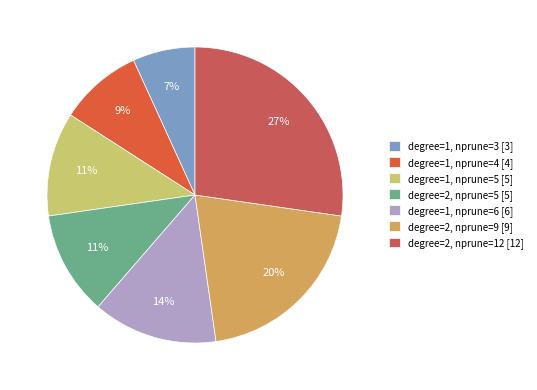

The degree=1, nprune=3 slice represents 1% of the pie. True or false?

False